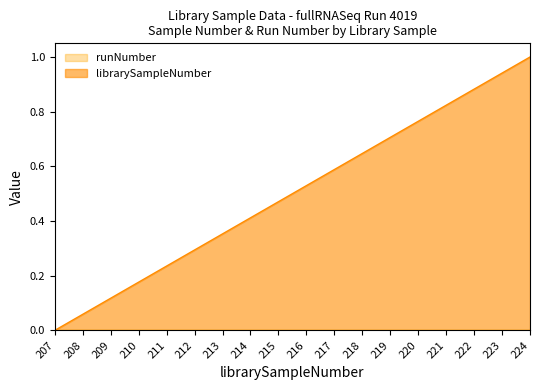

Does the chart have visible grid lines?

No